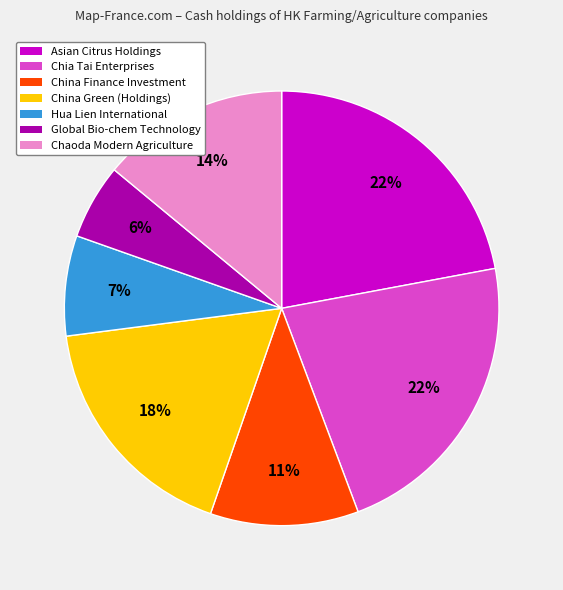

What is the ratio of the value at Asian Citrus Holdings to the value at Chia Tai Enterprises?

1.0